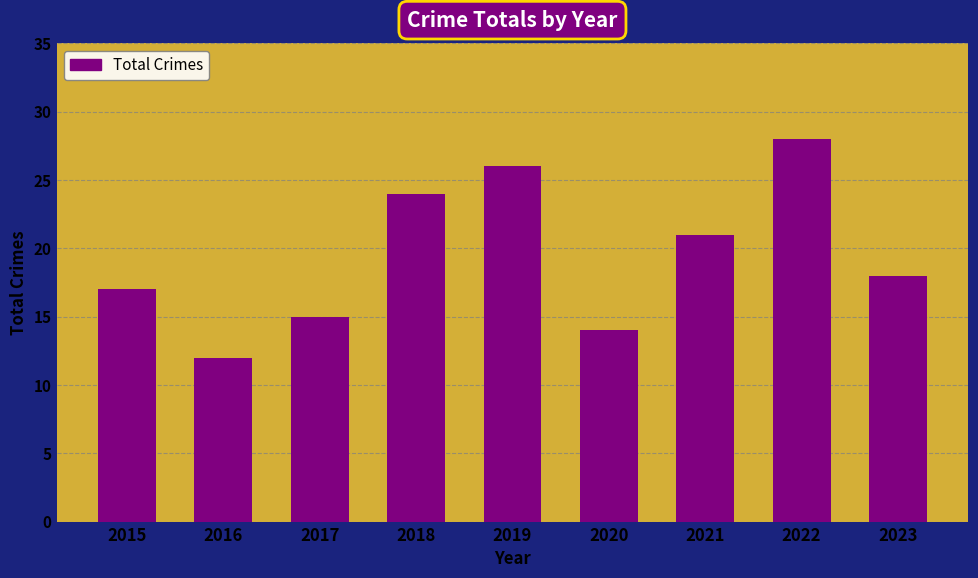

How many bars are there in total?

9